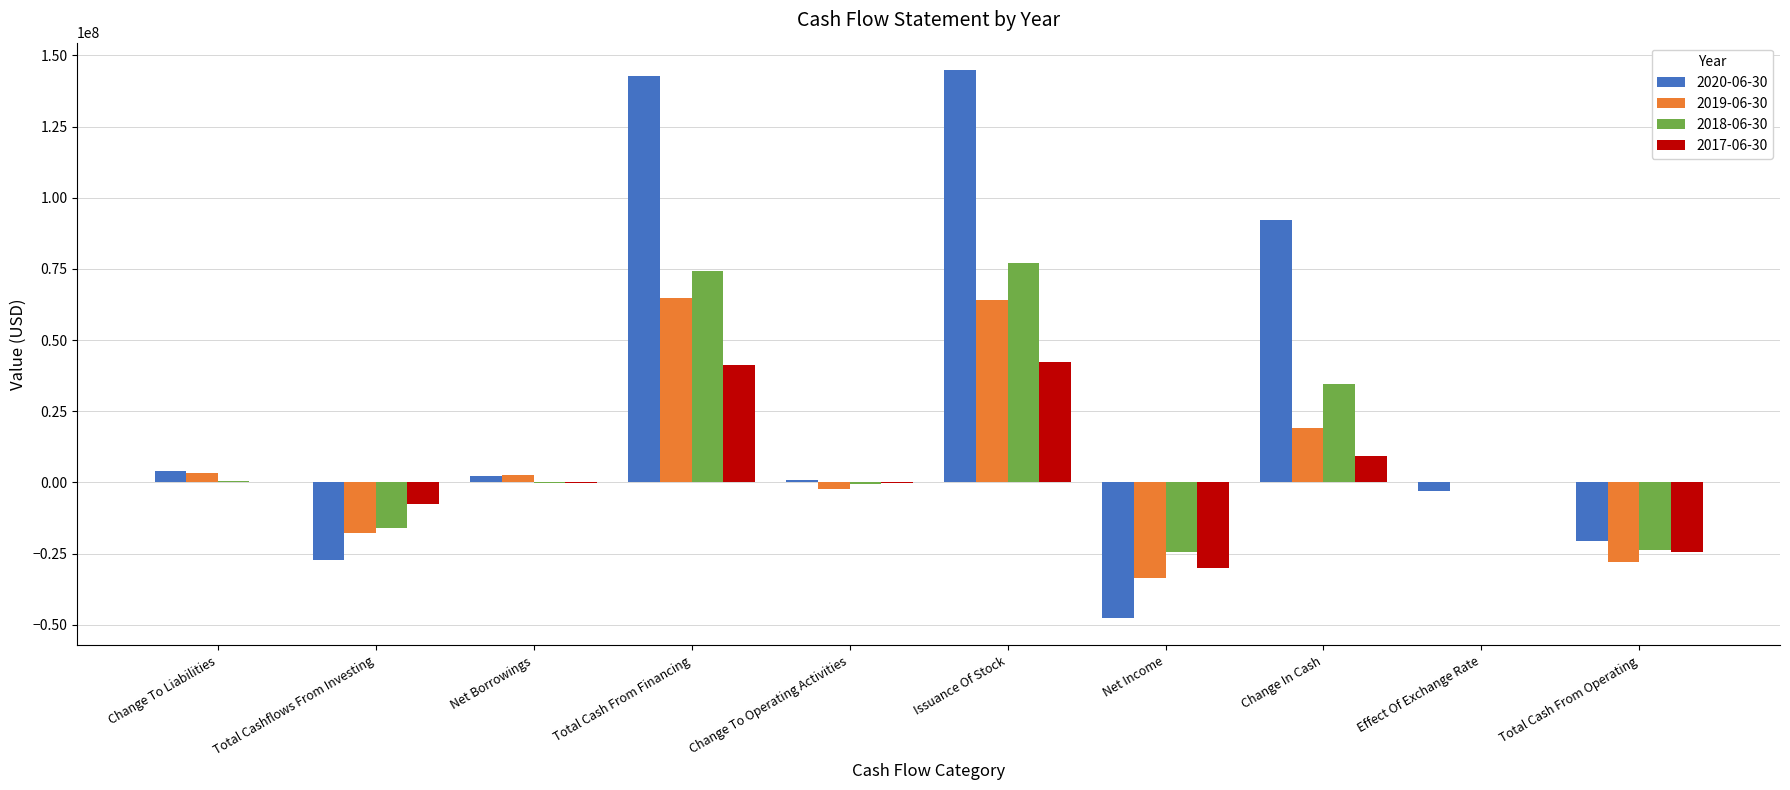

Is it true that 2019-06-30 equals 7008534 at Change In Cash?

False